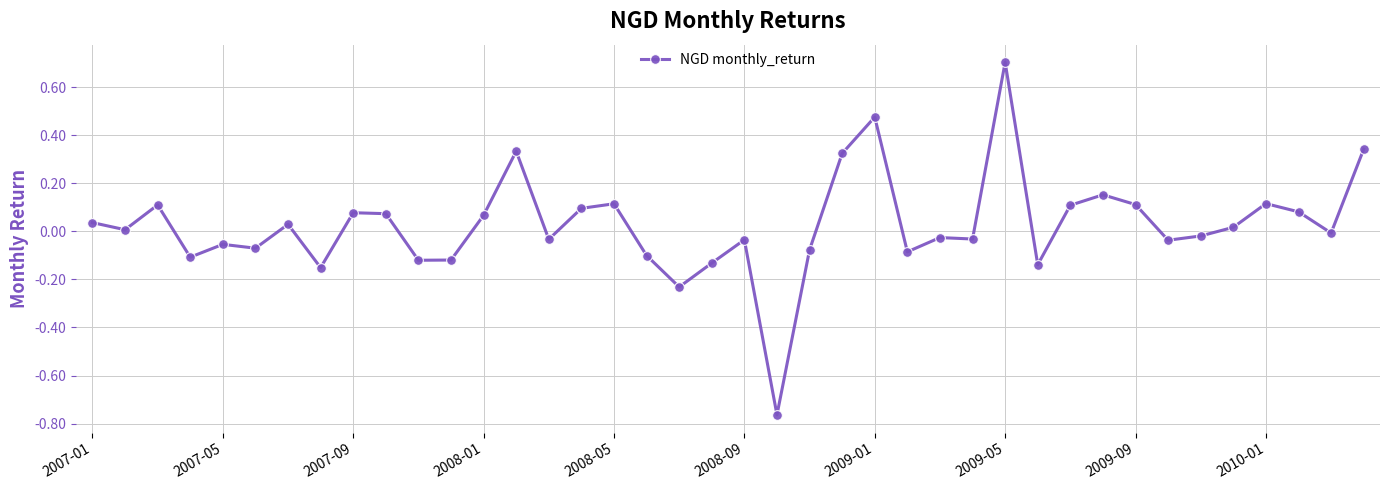

What is the greatest value displayed?

0.7